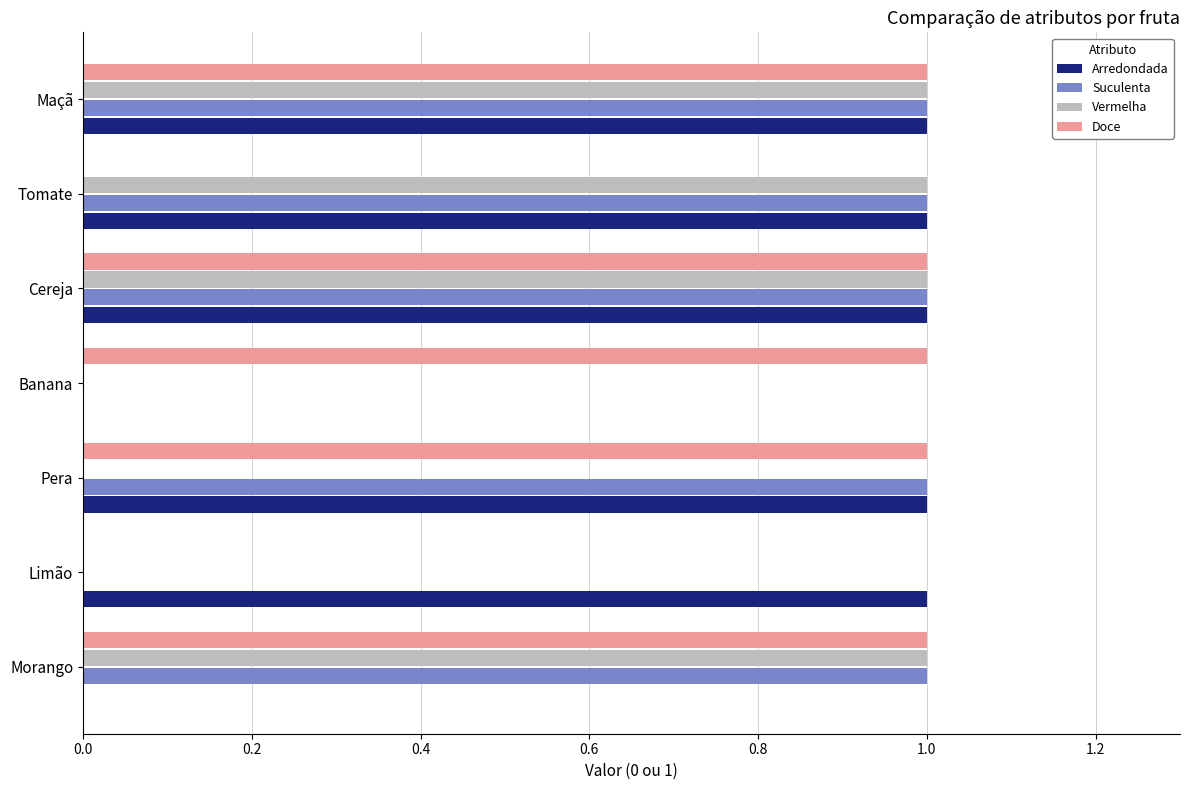

True or false: Doce has a value of 1 at Morango.

True